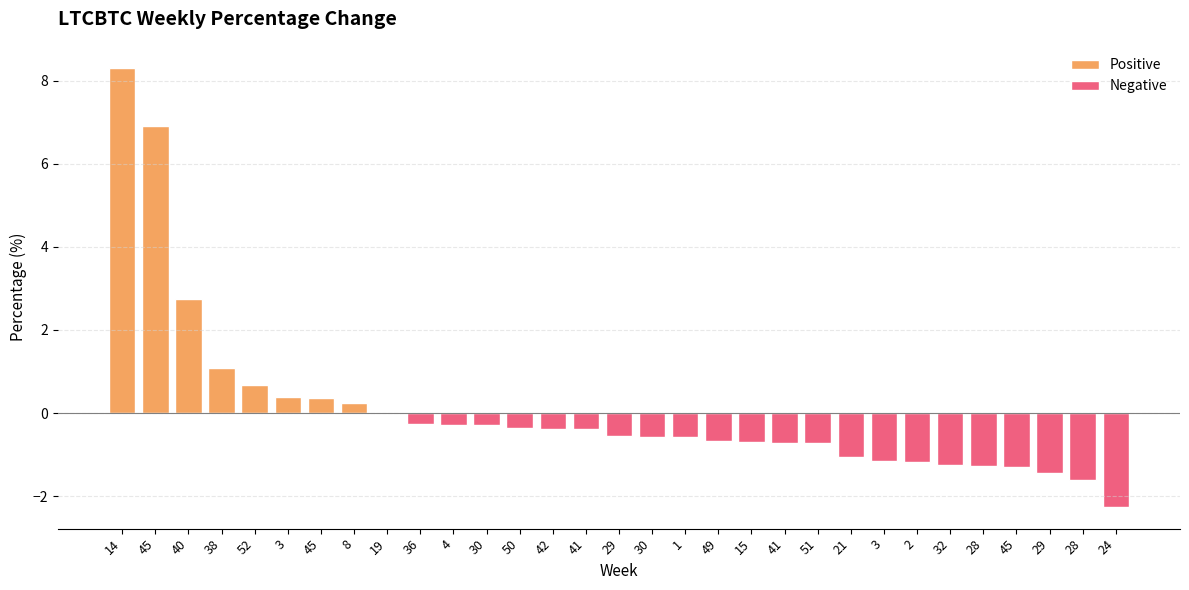

At which label is the value closest to 3?

40